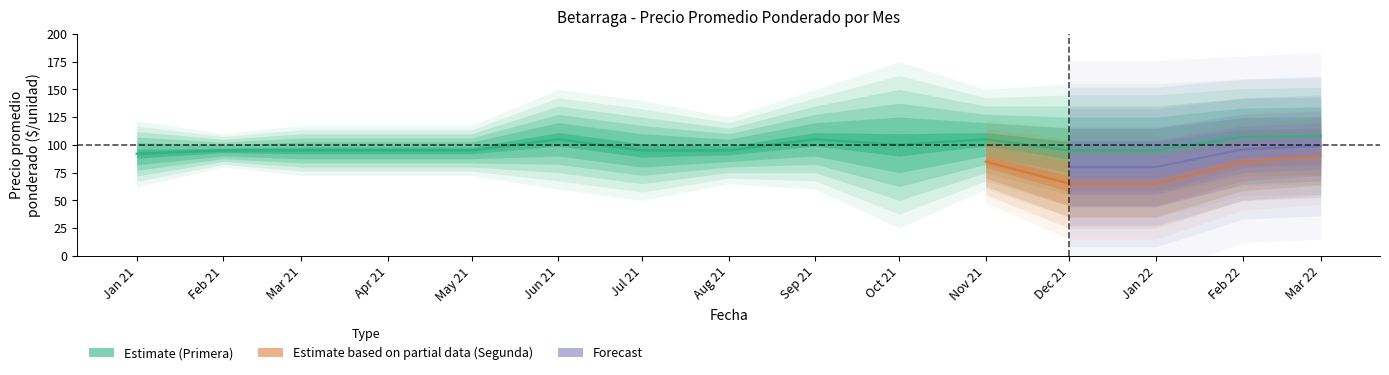

True or false: Primera and Precio minimo intersect in this chart.

False